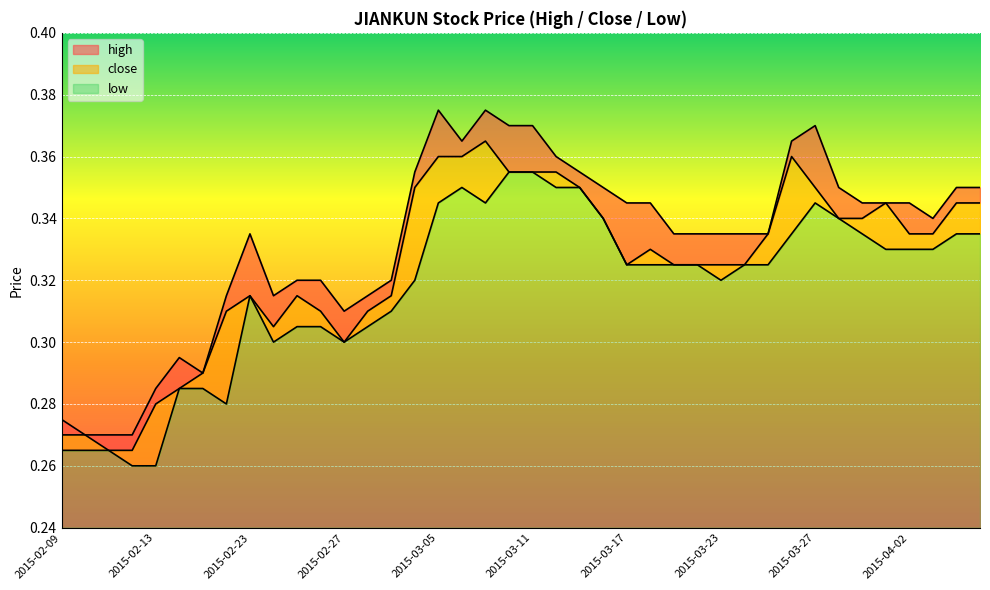

At which label is close closest to 0?

2015-02-11